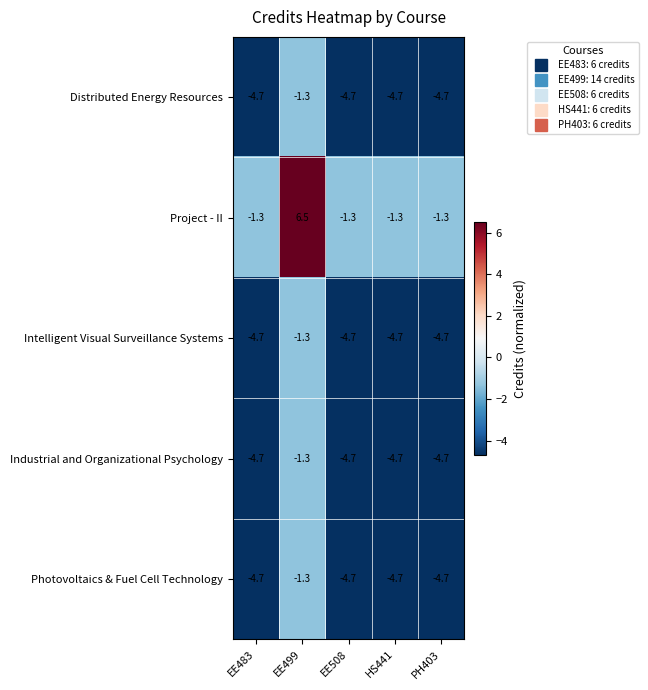

Which series has the largest range (max minus min)?

Project - II